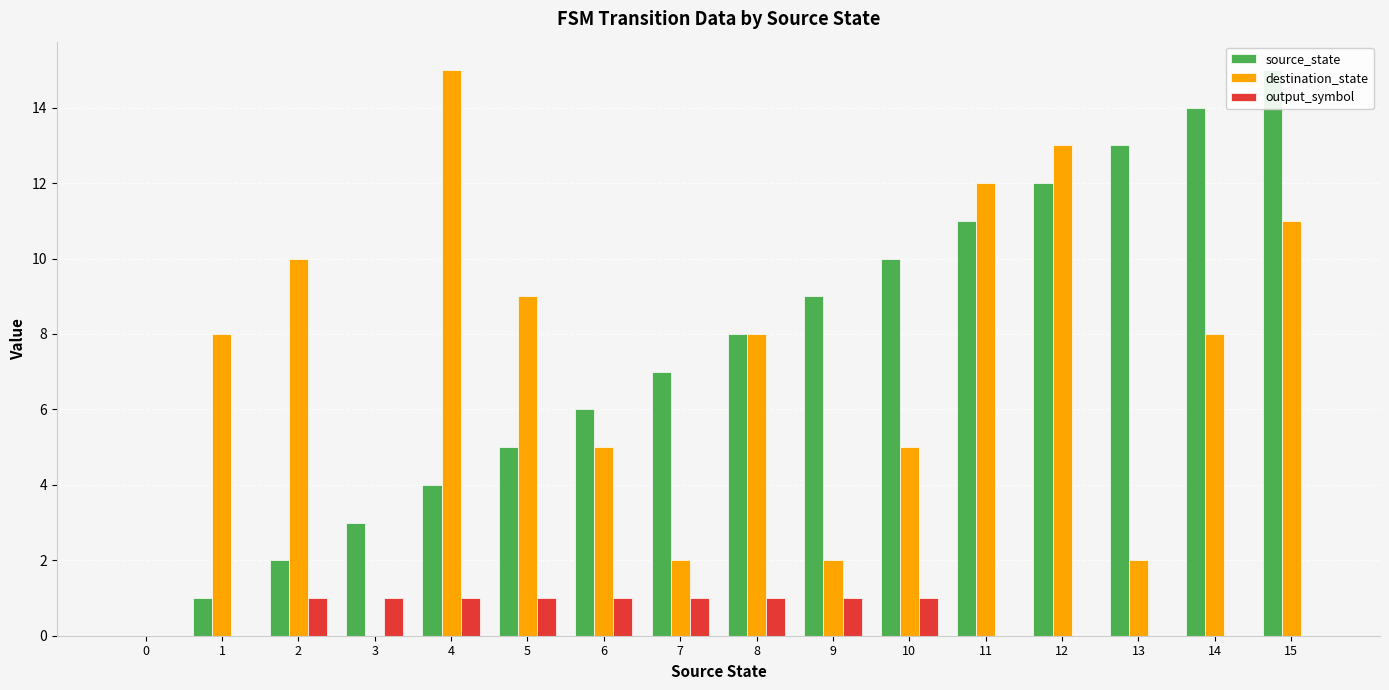

What is the total value across all series at 12?

25